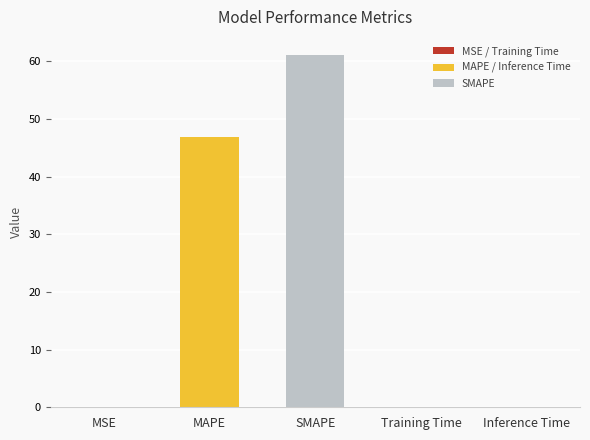

The value at MAPE is 27.3. True or false?

False